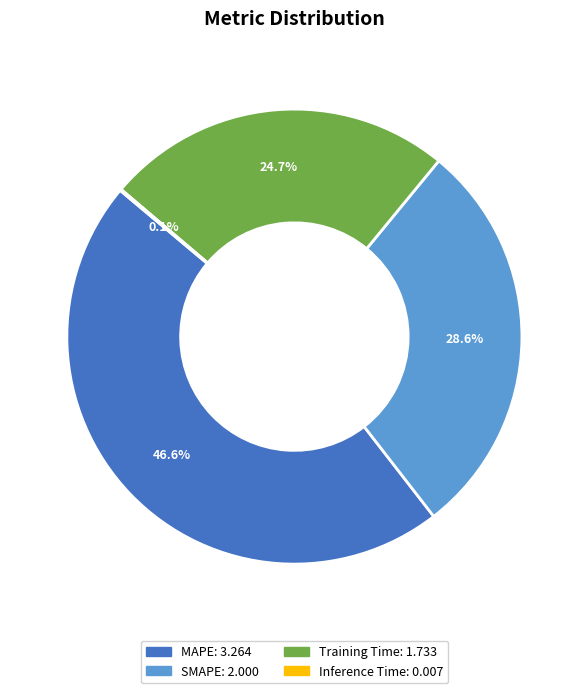

Combined, what portion of the pie is Training Time and MAPE?

71.3%